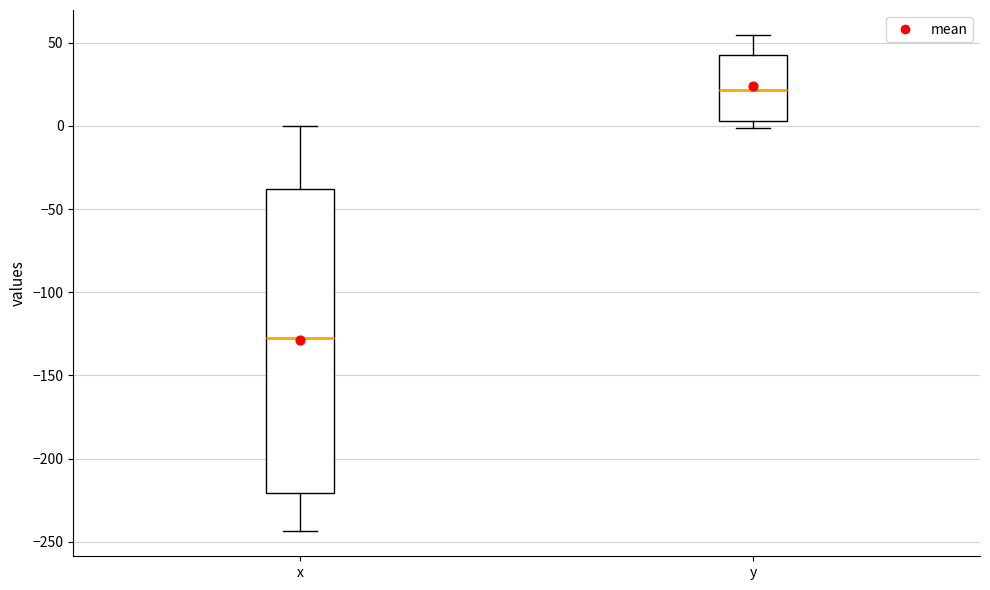

Reading left to right, read every box against the y-axis: the position of its median line, the range the box covers, and the ends of its whiskers. The values are not printed on the chart, so give them approximately, as read against the axis.

x: median -125, box -220 to -40, whiskers -245 to 0
y: median 20, box 5 to 40, whiskers 0 to 55